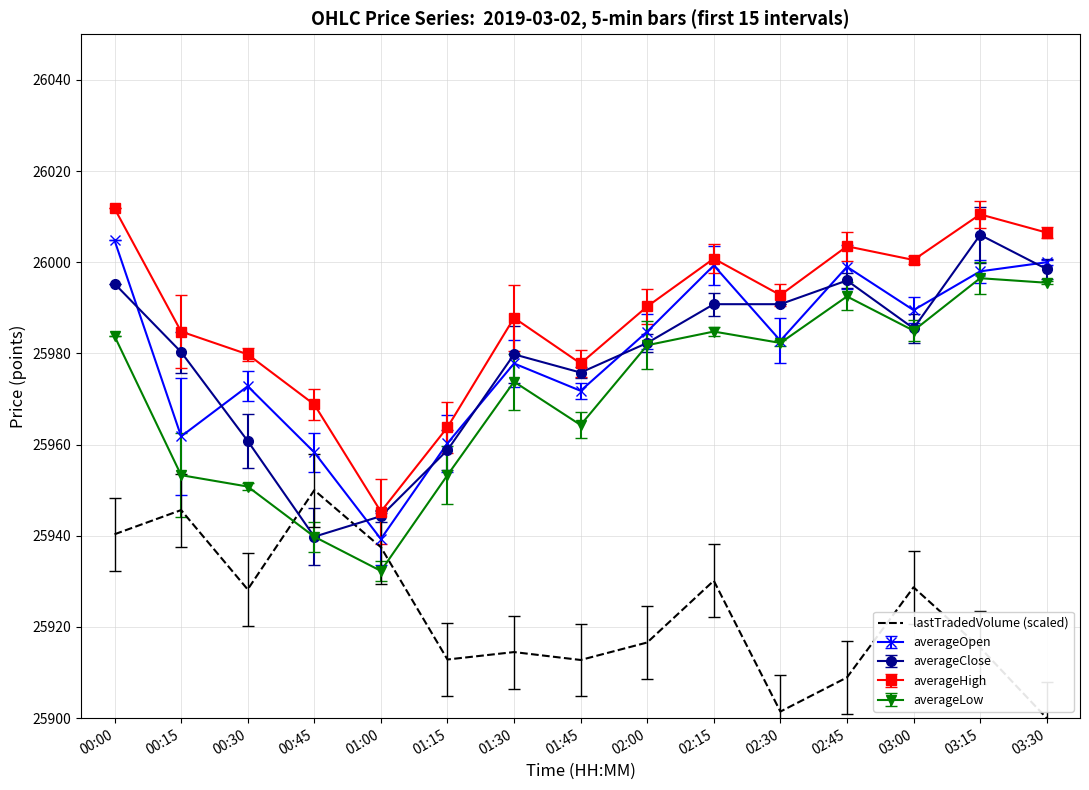

Is the value of averageOpen at 00:15 greater than the value of lastTradedVolume (scaled) at 00:30?

Yes